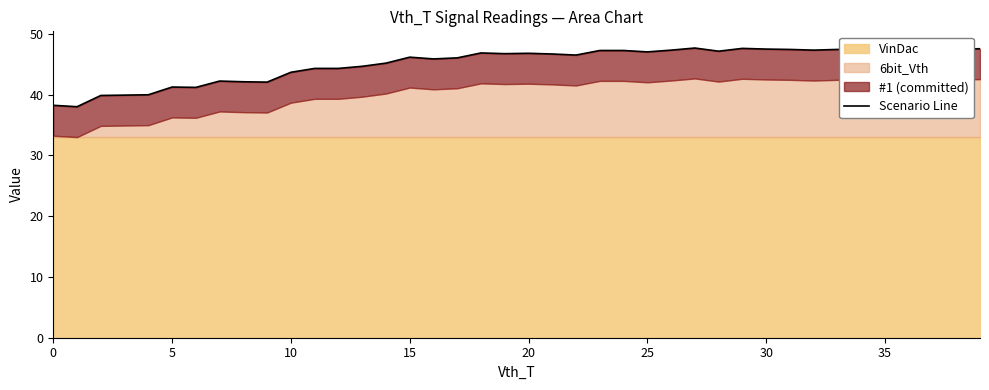

What is the difference between the second highest and minimum values?

9.7